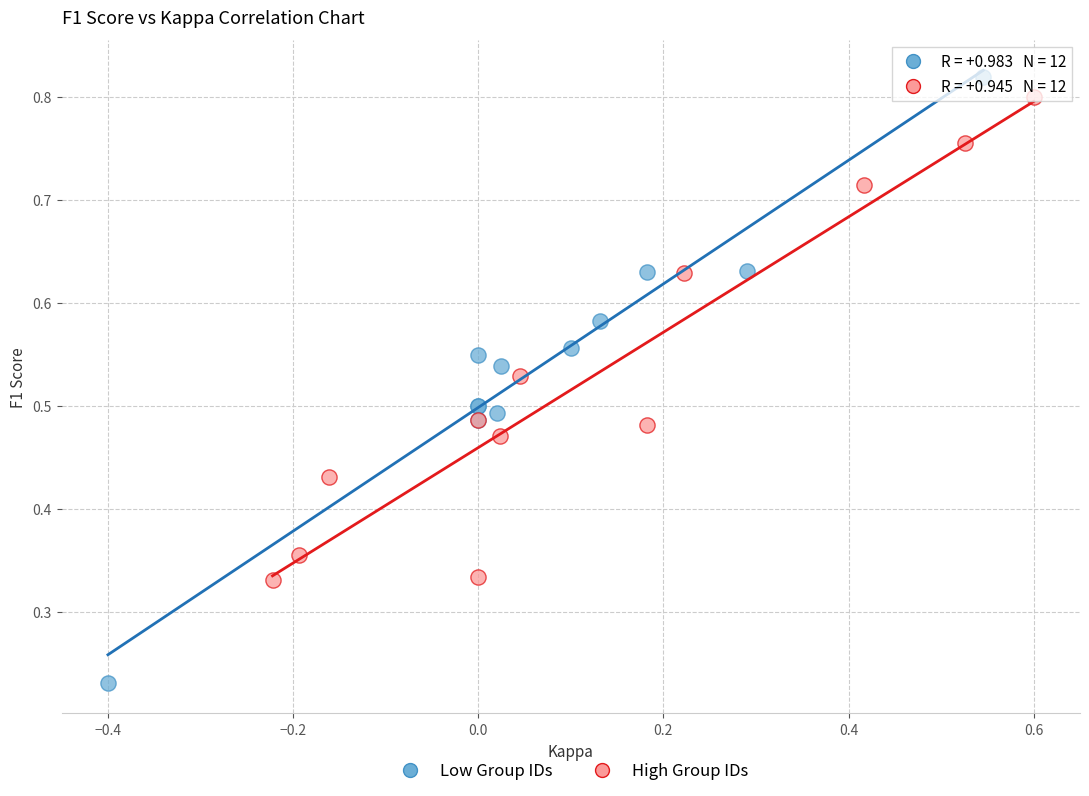

Which series reaches the minimum Y coordinate?

Low Group IDs